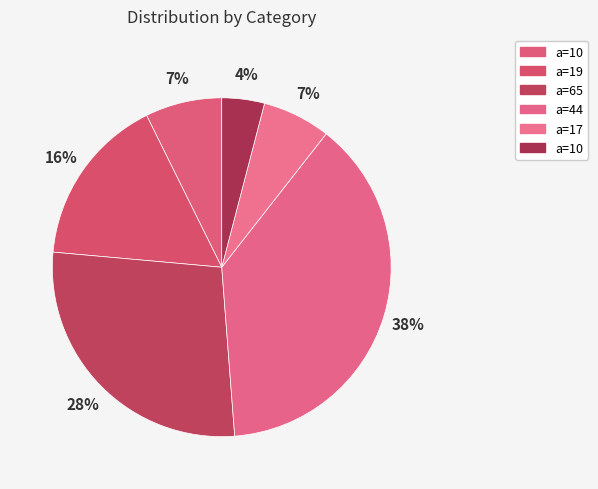

To the nearest percent, what is the difference between the largest and smallest slice percentages?

34%